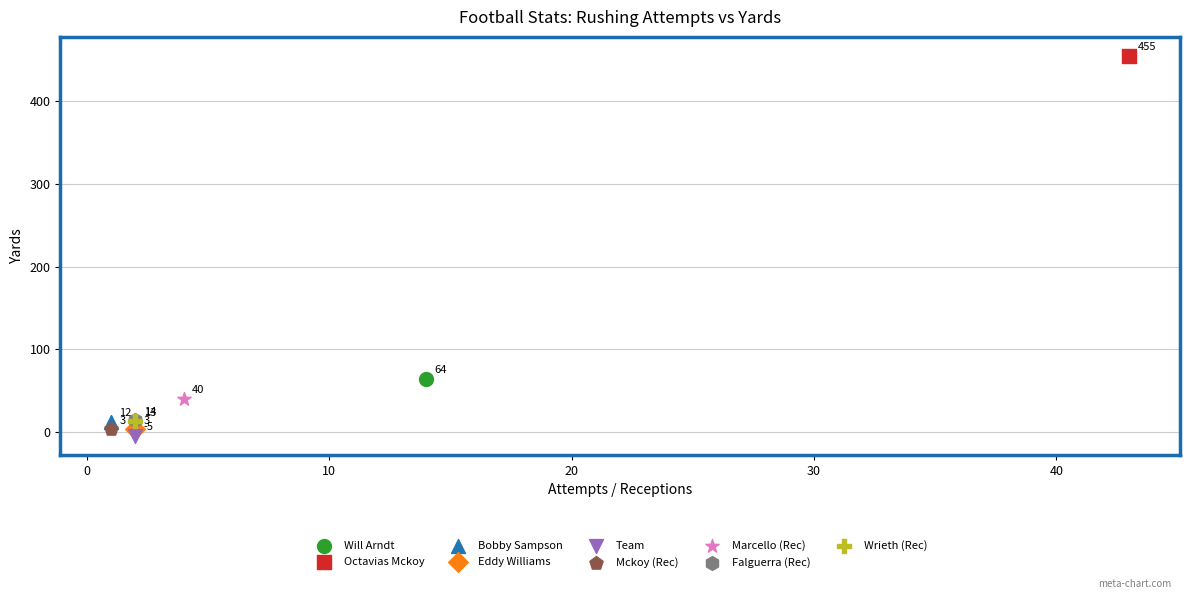

What are all the series names shown in the legend?

Will Arndt, Octavias Mckoy, Bobby Sampson, Eddy Williams, Team, Mckoy (Rec), Marcello (Rec), Falguerra (Rec), Wrieth (Rec)